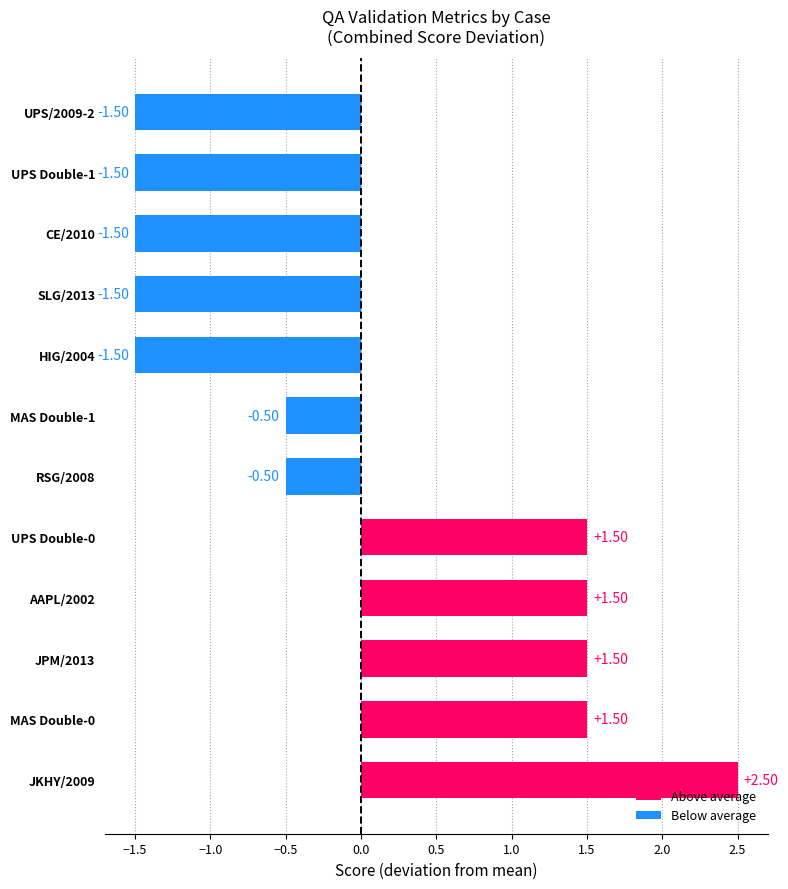

What is the difference between the maximum and second lowest values?

4.0